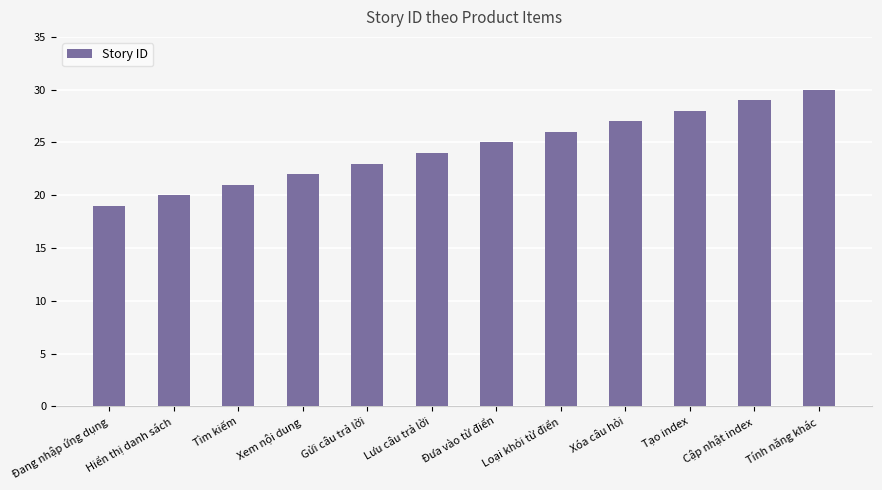

What is the difference between the values at Hiển thị danh sách and Đưa vào từ điển?

5